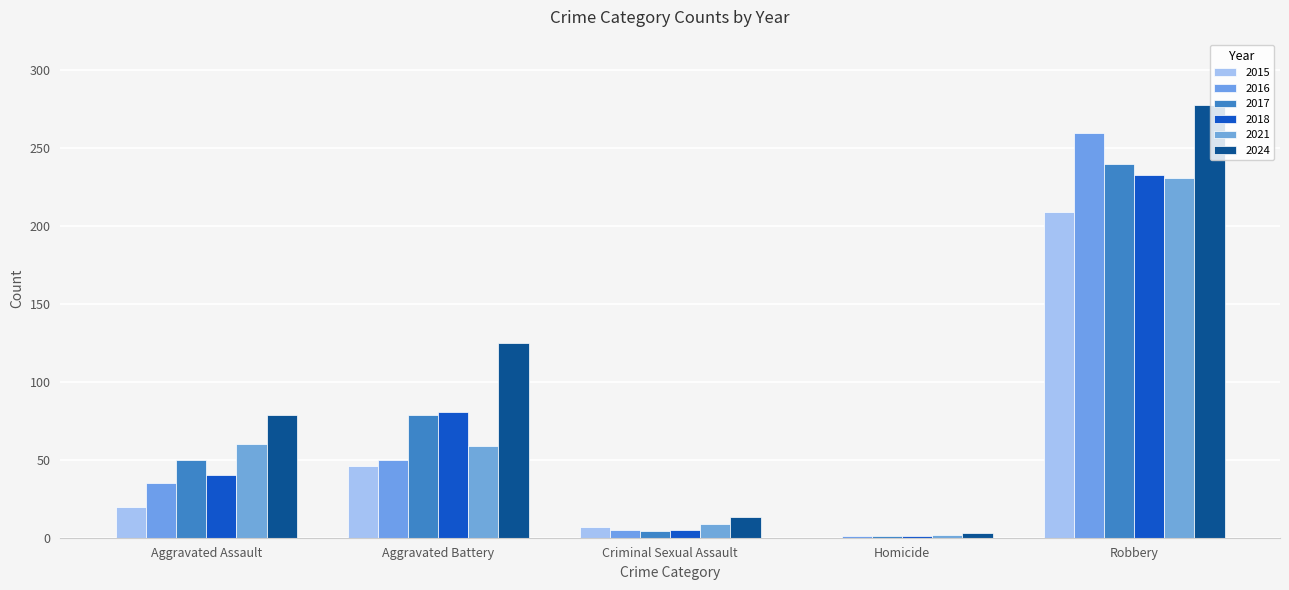

How many data points does each series have?

5